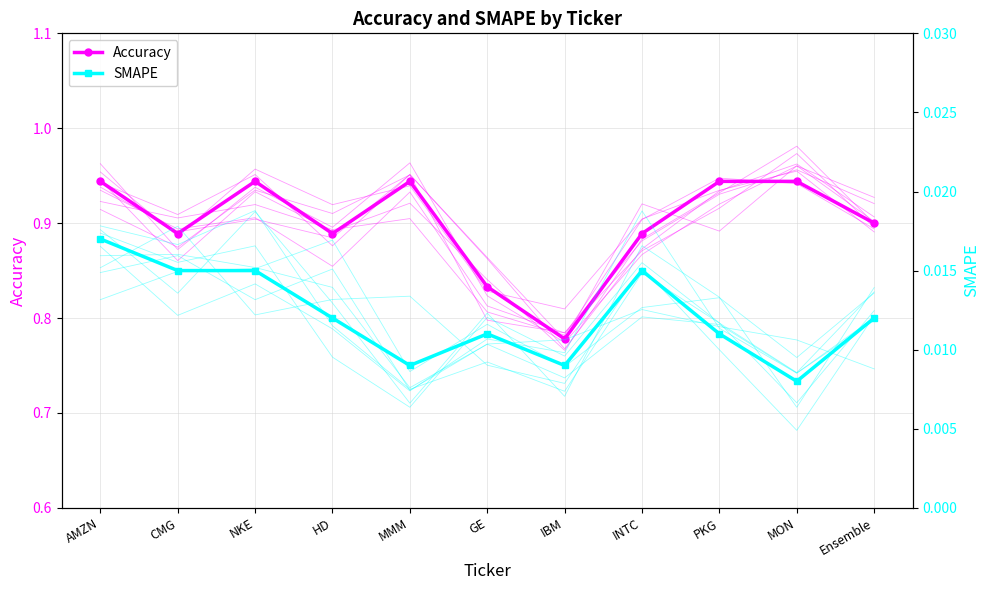

How many Accuracy values are between 0 and 1?

11